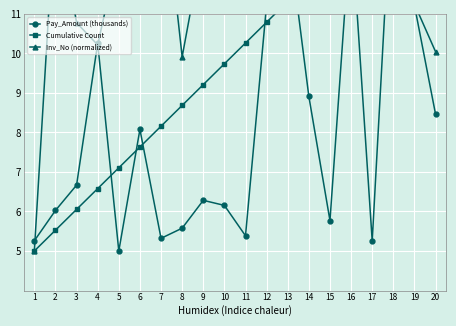

What are all the series names shown in the legend?

Pay_Amount (thousands), Cumulative Count, Inv_No (normalized)